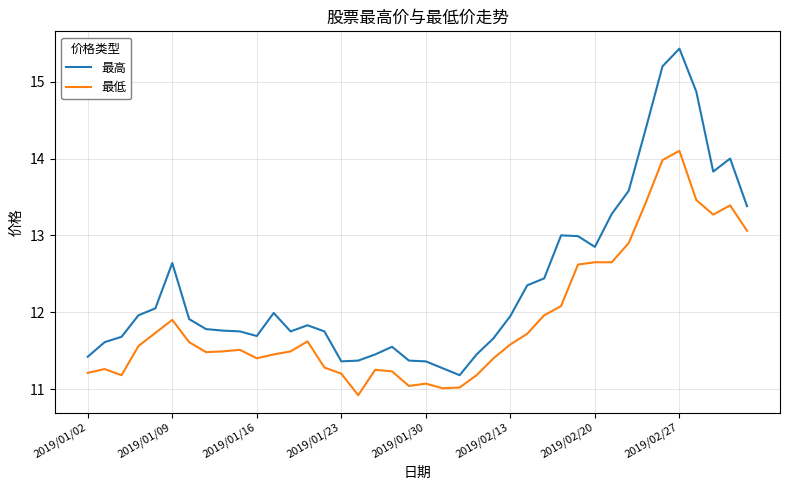

True or false: 最低 and 最高 intersect in this chart.

False